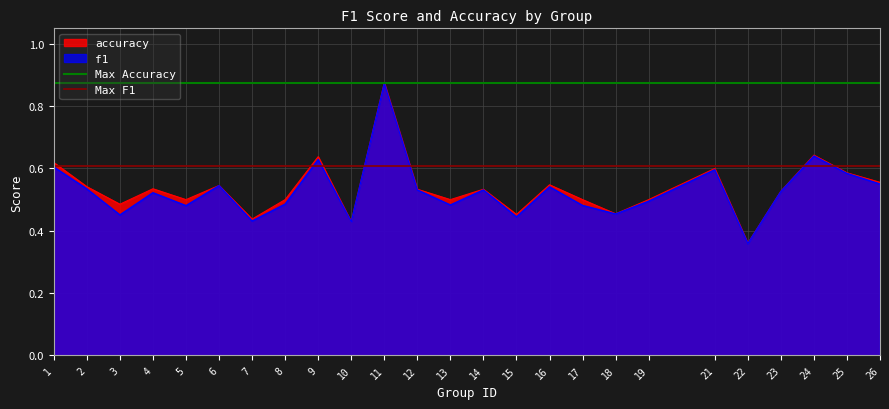

What is the value of the Max F1 point at the 2nd from the left?

0.6